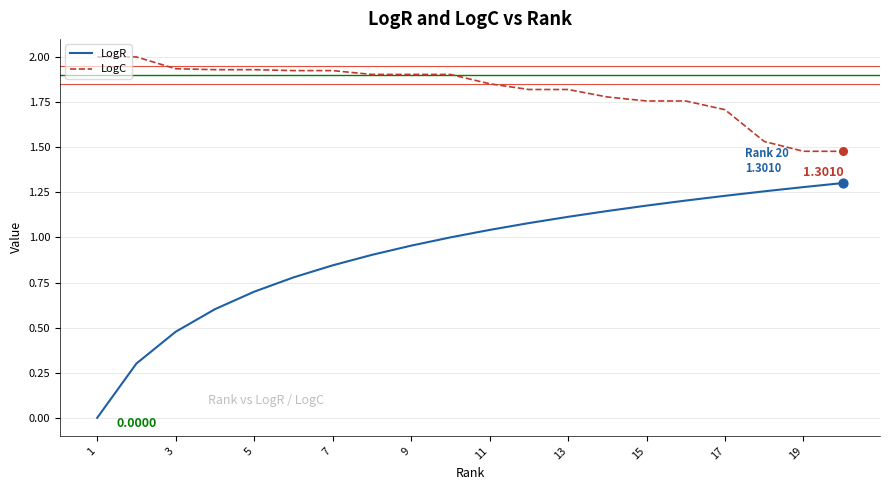

Which series has the largest range (max minus min)?

LogR